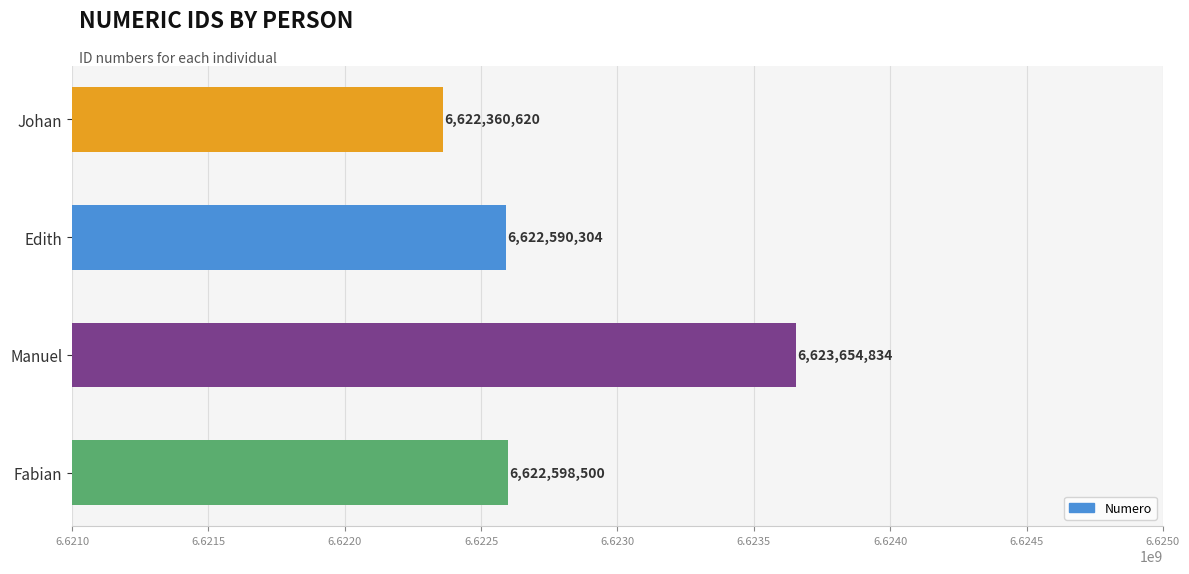

What is the smallest value displayed?

6622360620